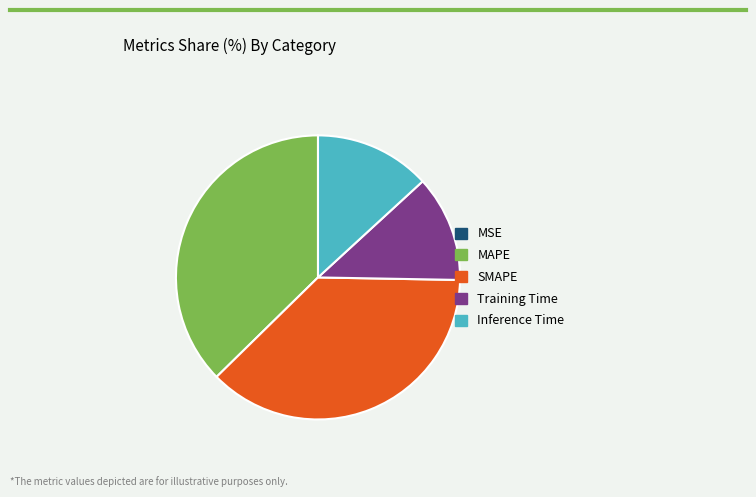

Between SMAPE and Training Time, which is larger?

SMAPE